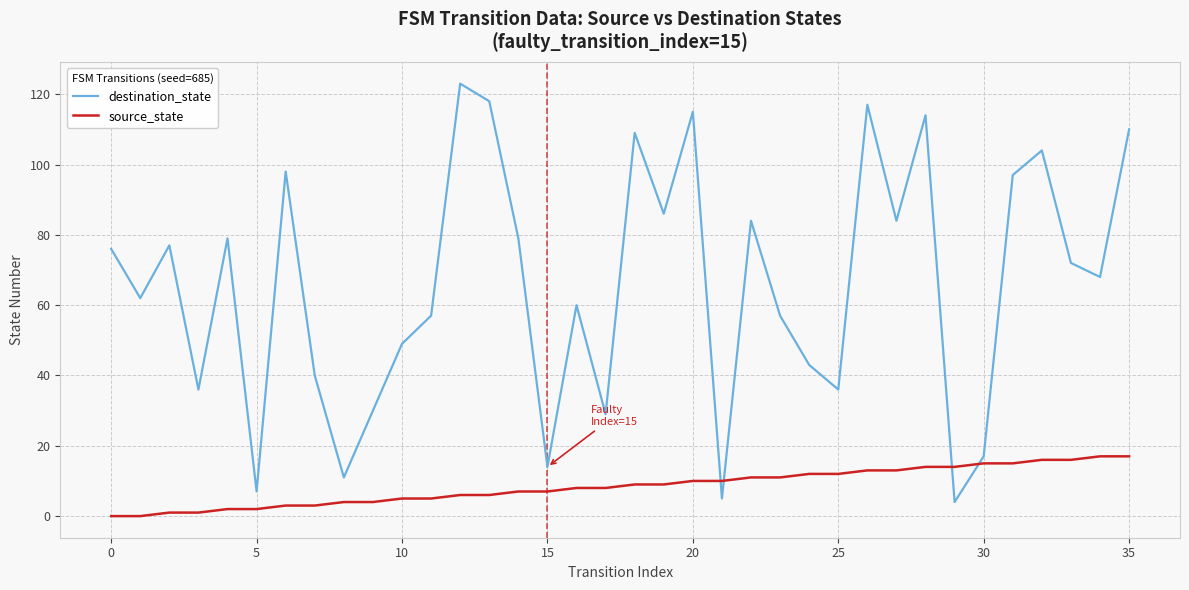

How many lines are shown in the chart?

2